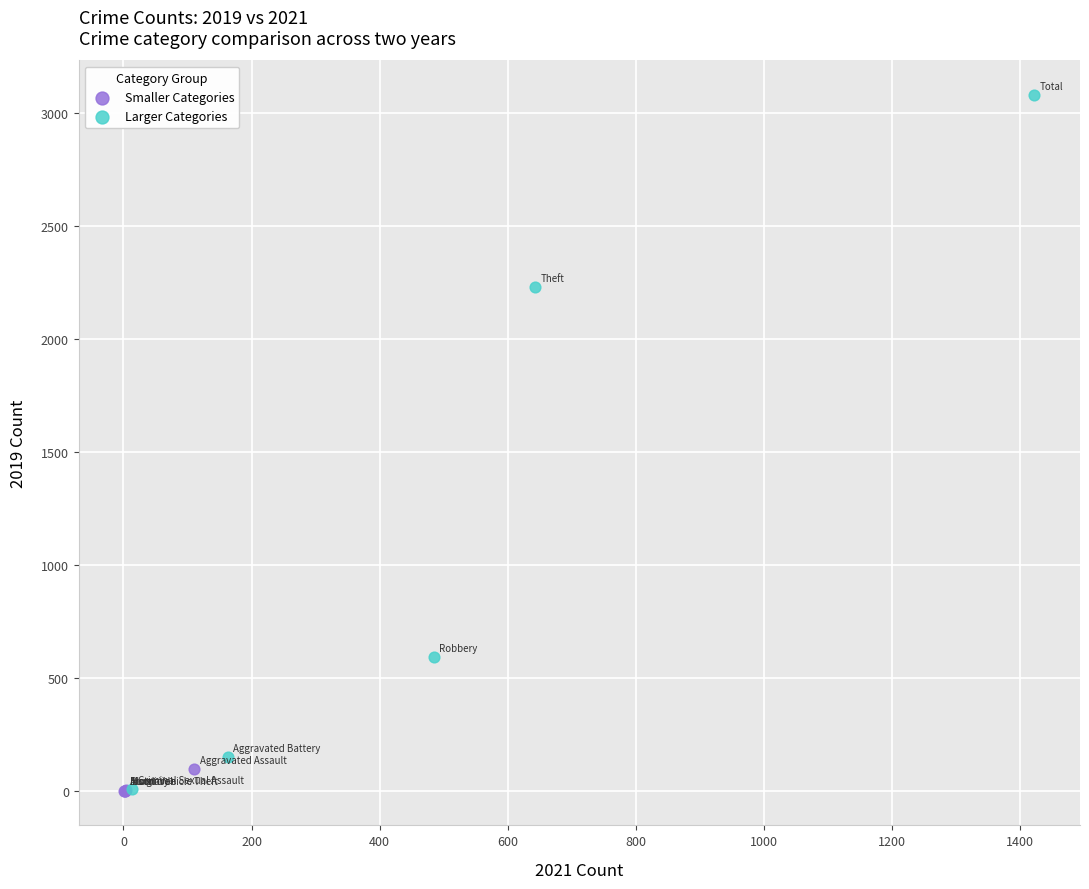

Which series has the widest spread of Y values?

Larger Categories